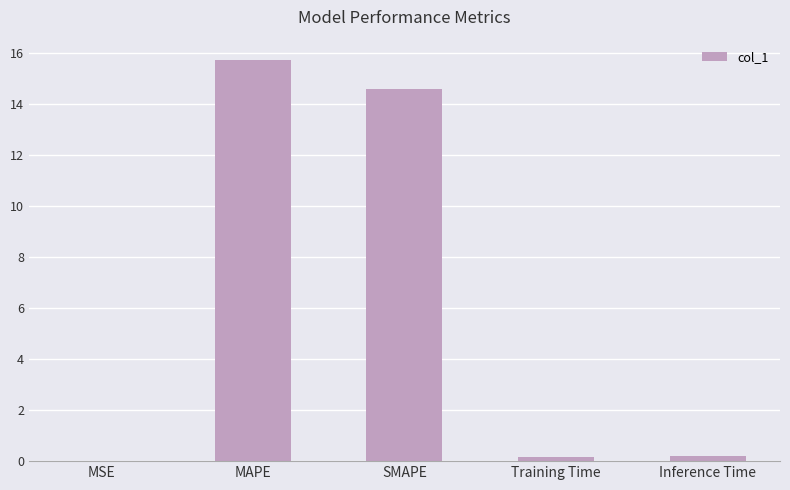

The chart shows a value of 0.2 at Training Time. True or false?

True